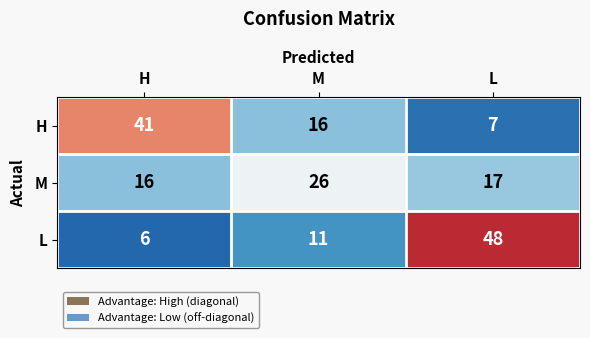

Which series changed the most between H and L?

L